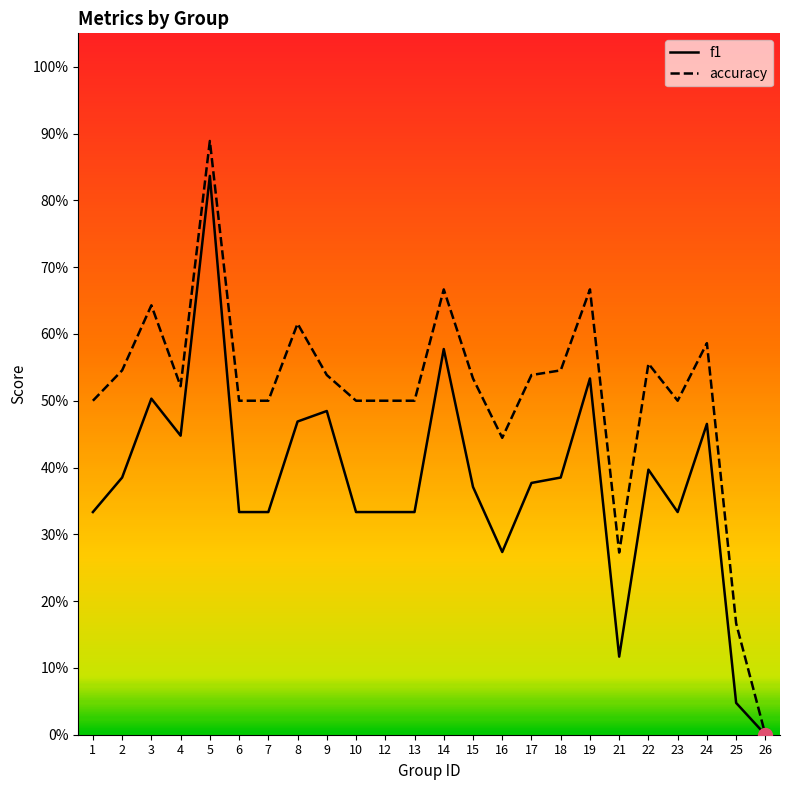

True or false: accuracy has a value of 0.5 at 7.

True